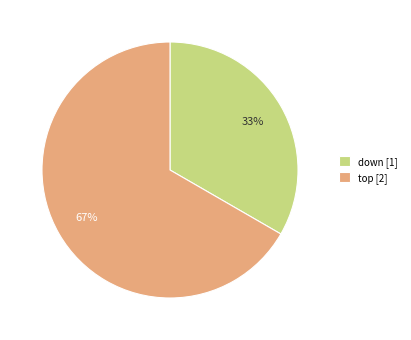

Is there a majority slice in this chart?

Yes